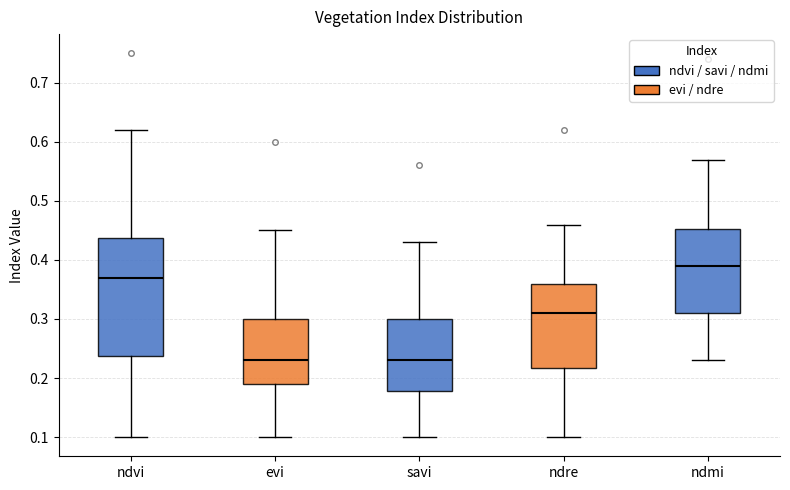

Which box is the tallest, from its lower edge to its upper edge?

ndvi